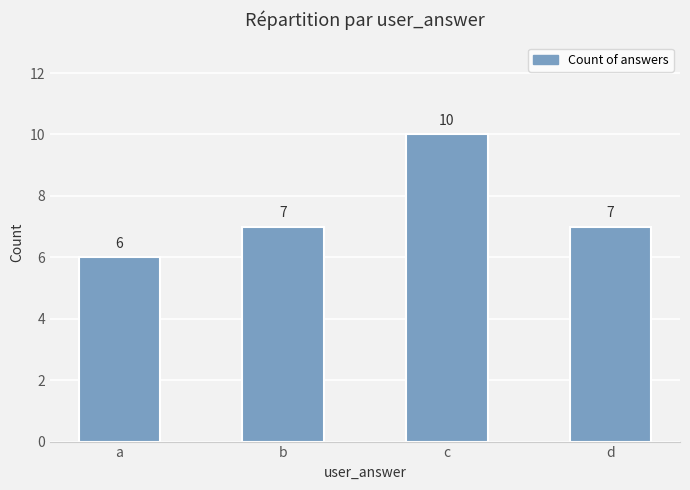

Are the bars horizontal?

No